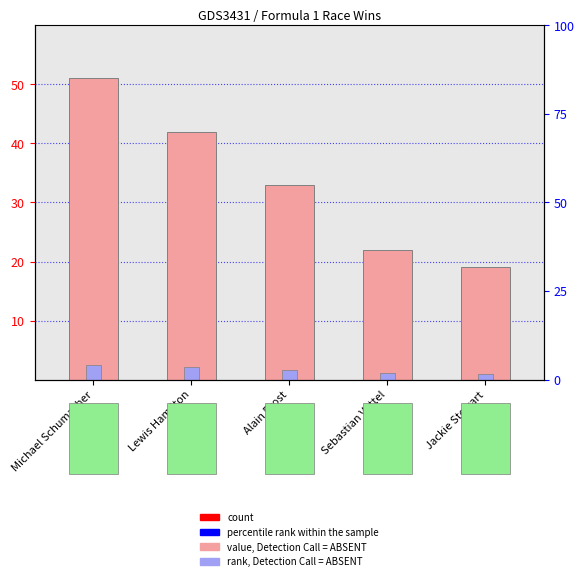

Are the bars horizontal?

No